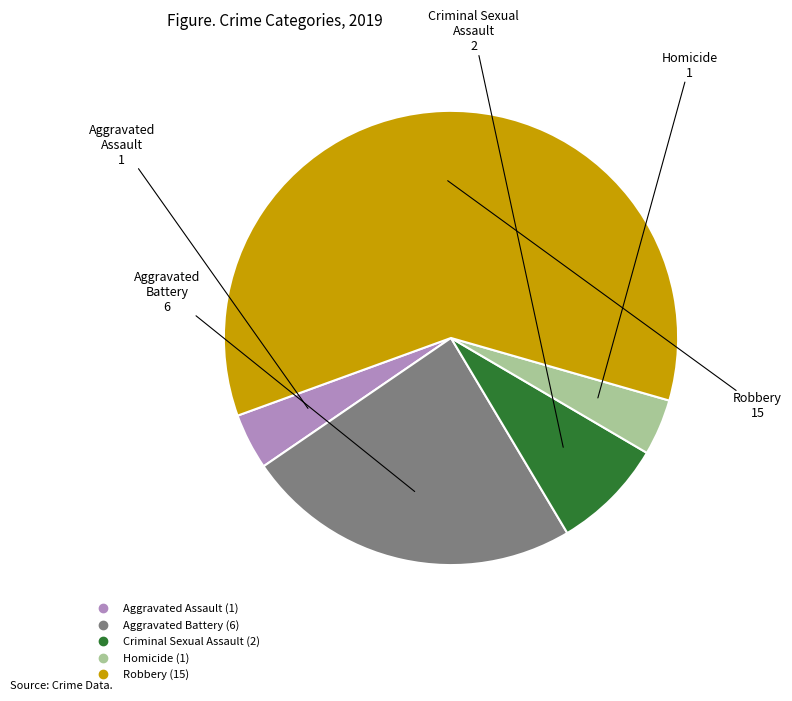

Combined, do Aggravated Assault and Aggravated Battery account for over 50%?

No